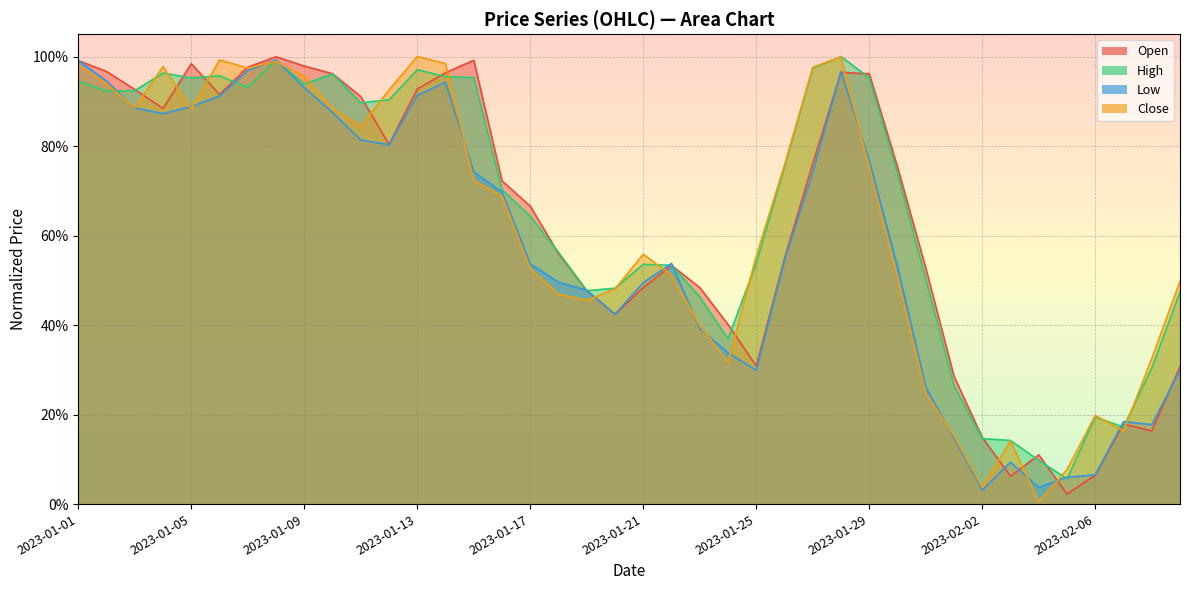

Rank the series by their maximum value, from lowest to highest.

Low, Open, High, Close